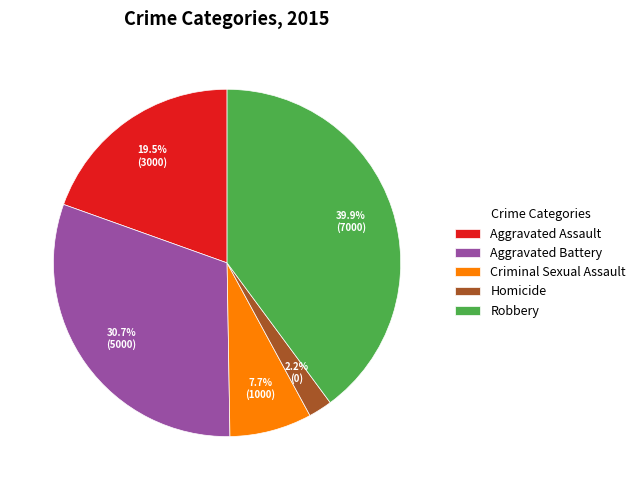

Combined, what portion of the pie is Aggravated Battery and Criminal Sexual Assault?

38.4%